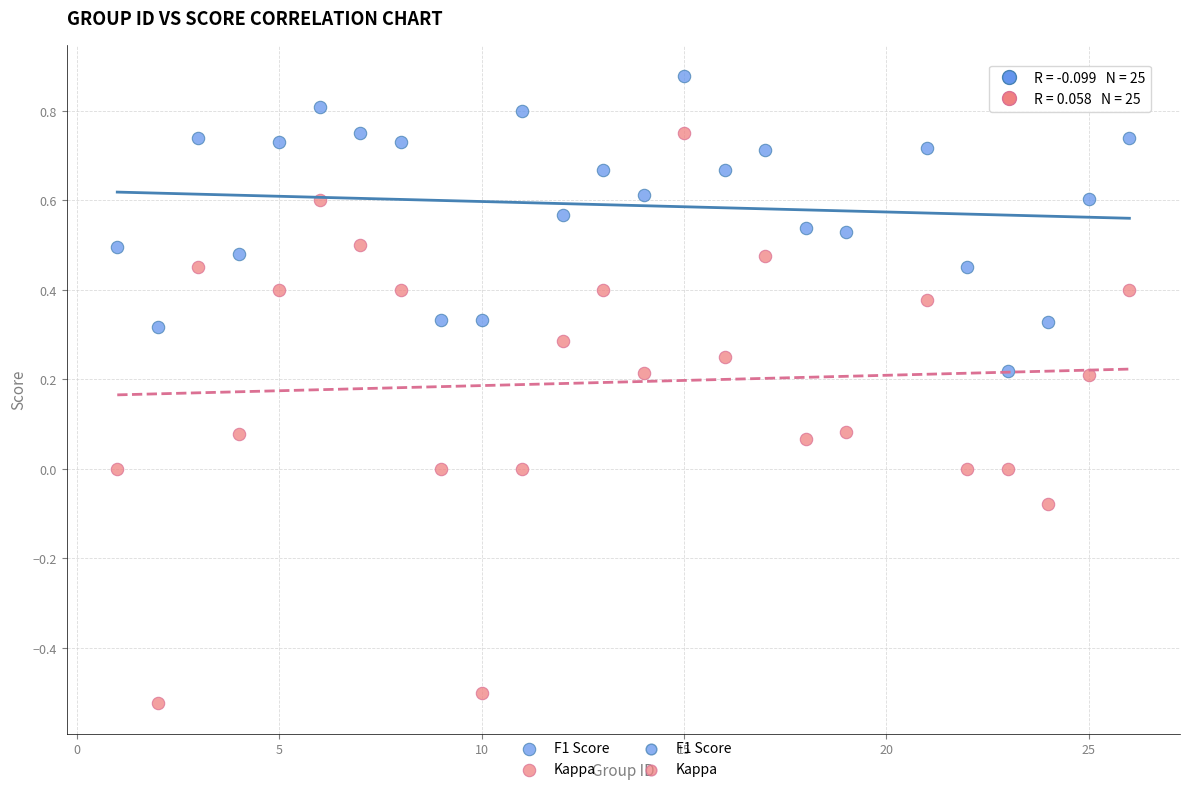

Across all data points, what is the range of Y values (max minus min)?

1.4